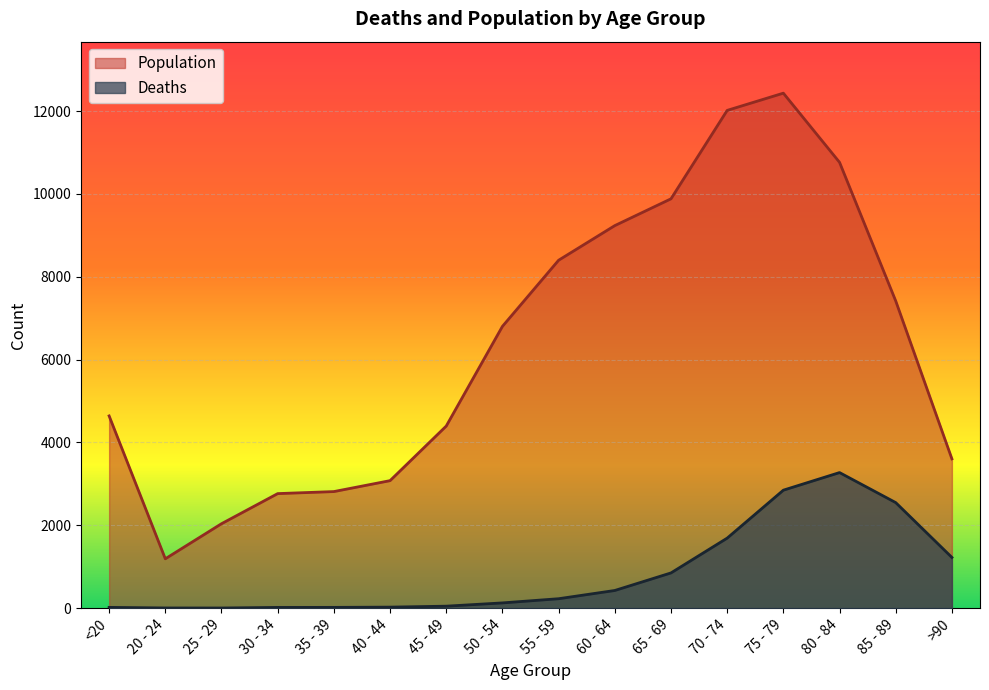

True or false: Population and Deaths cross at least once.

False